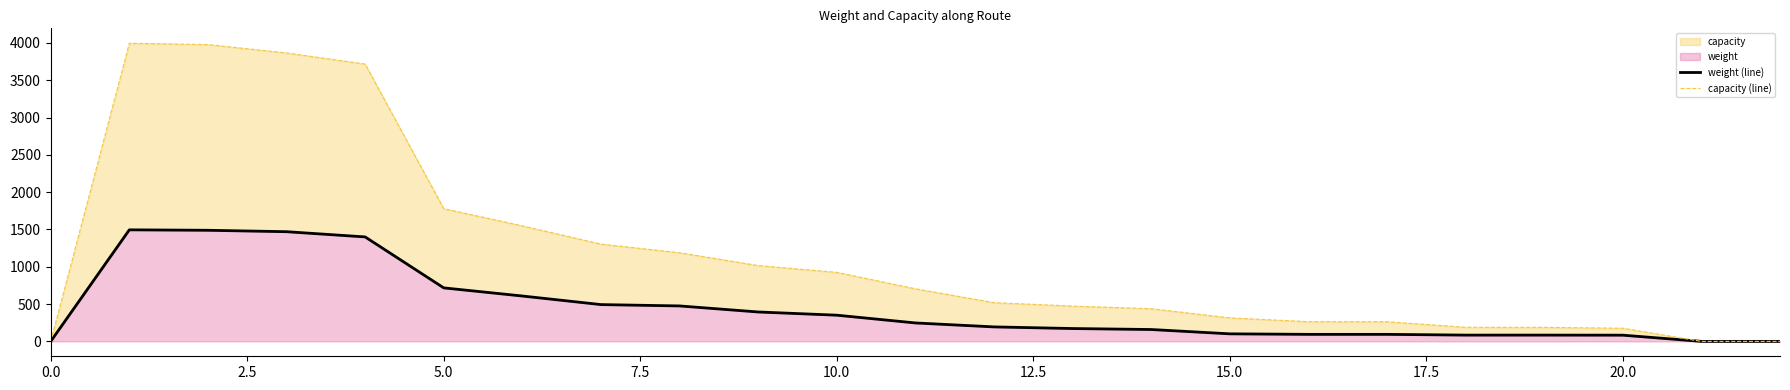

How many distinct data groups are displayed?

2